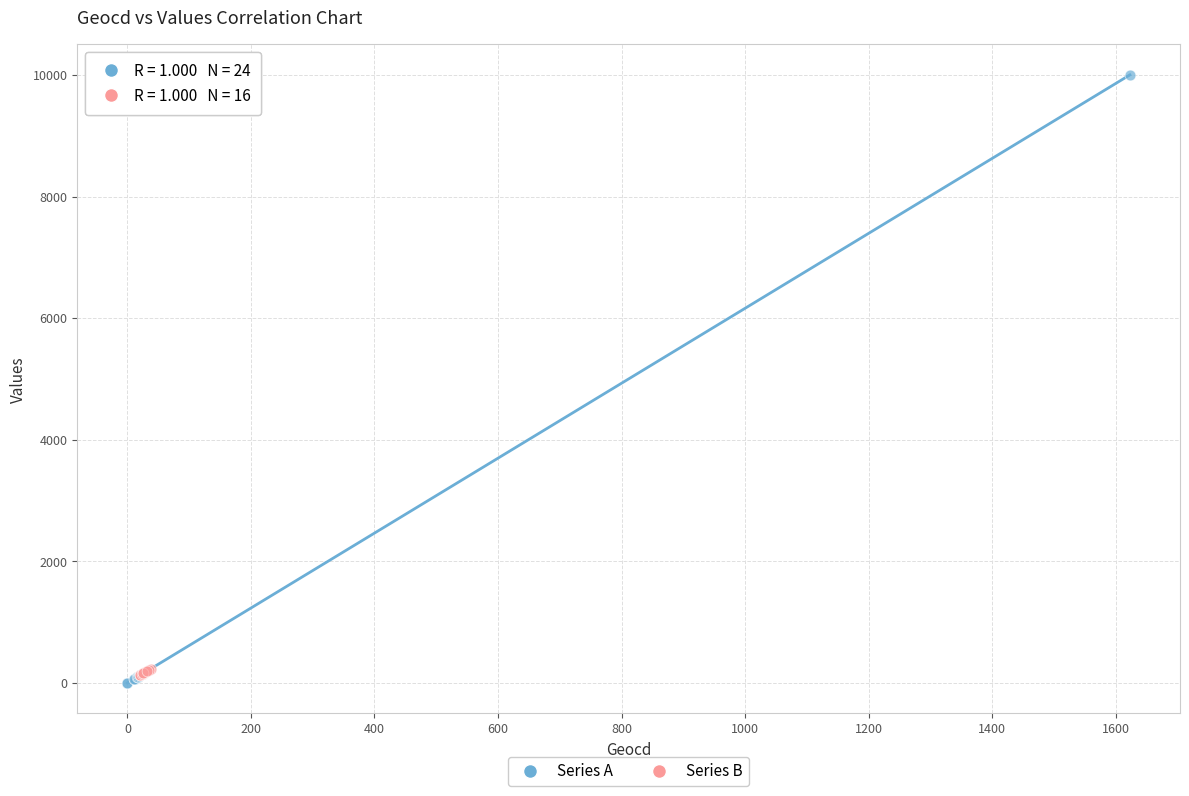

Which series contains the highest Y value?

Series A